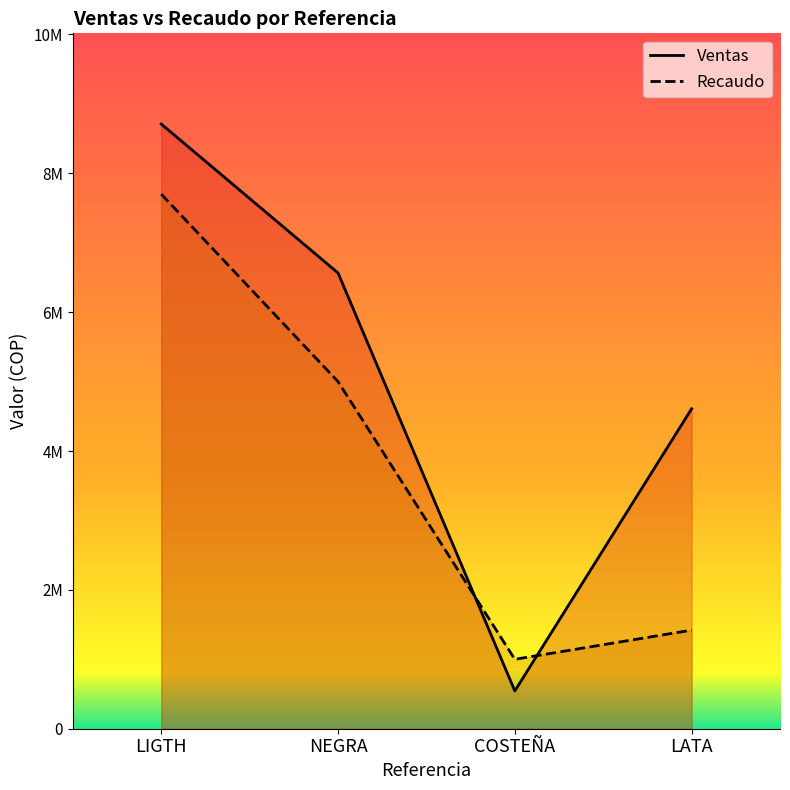

How many lines are shown in the chart?

2